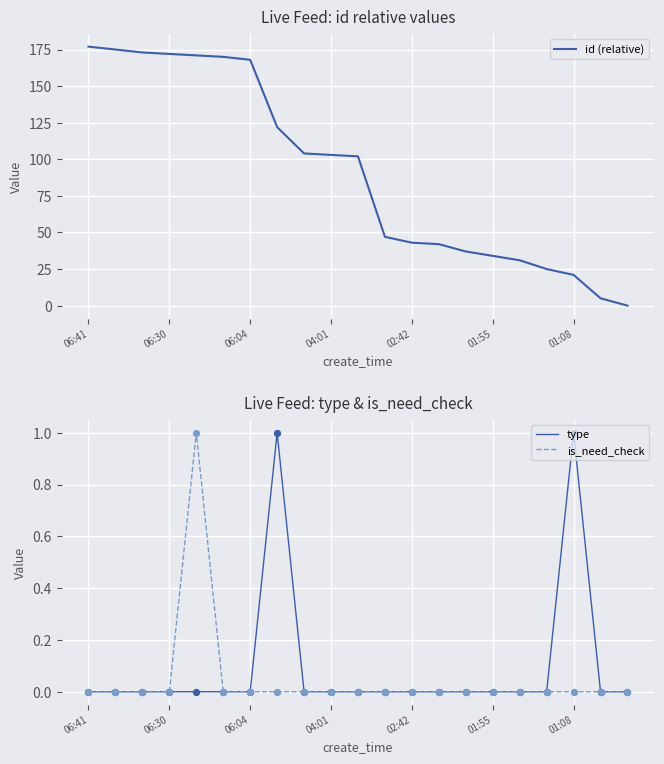

Which series contains the highest Y value?

id (relative)